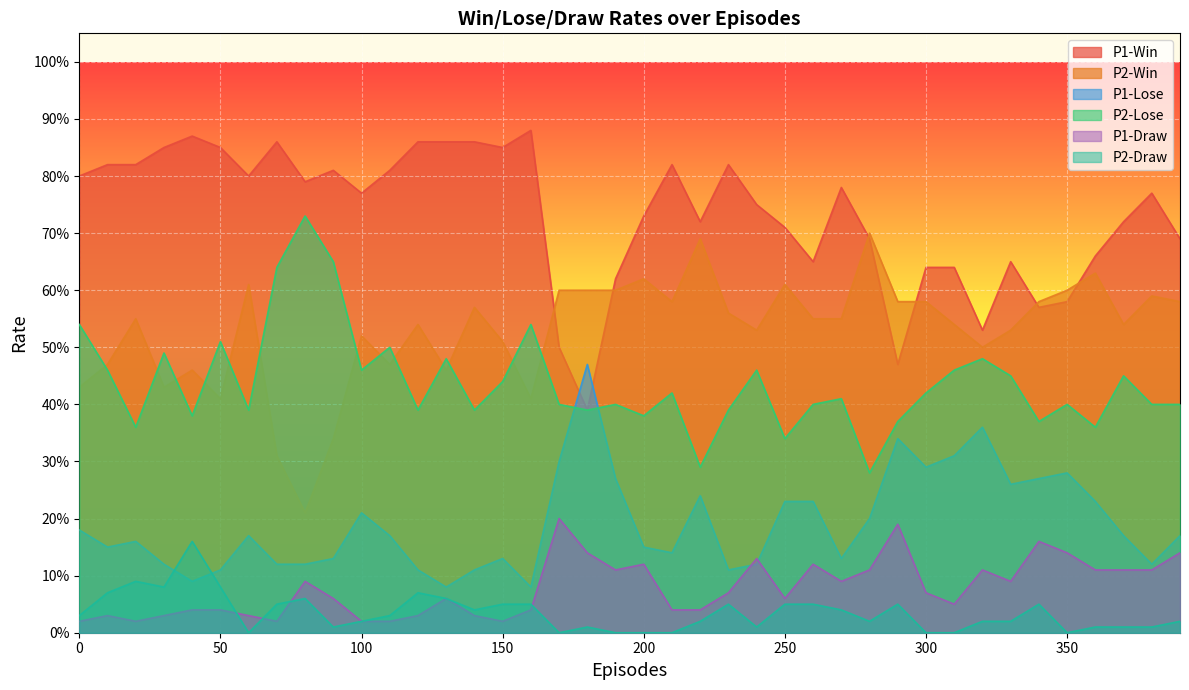

Does the chart display data point markers on the line(s)?

No